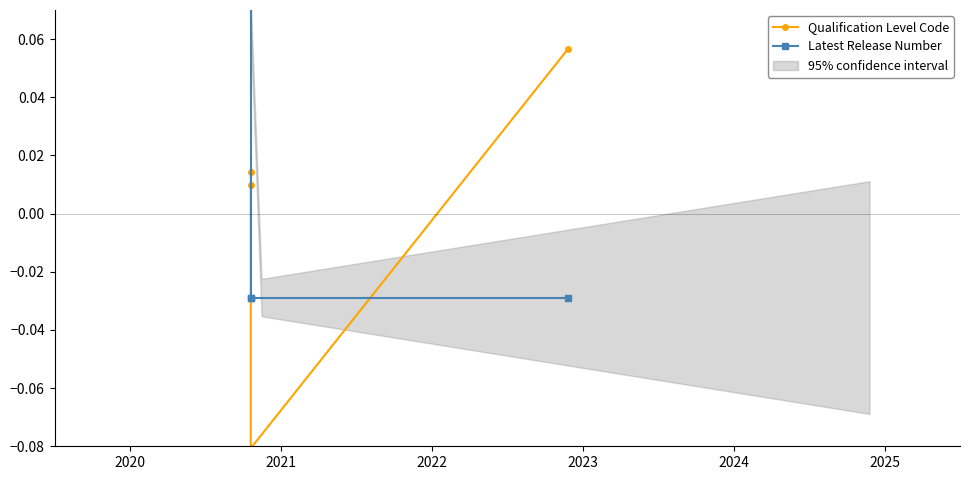

How many values in Qualification Level Code are above zero?

3